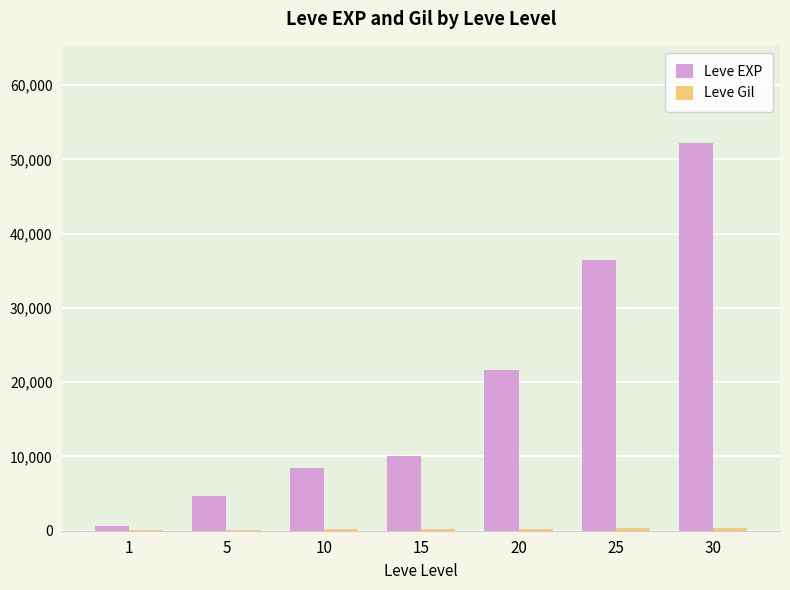

Count the number of categories in the chart.

7